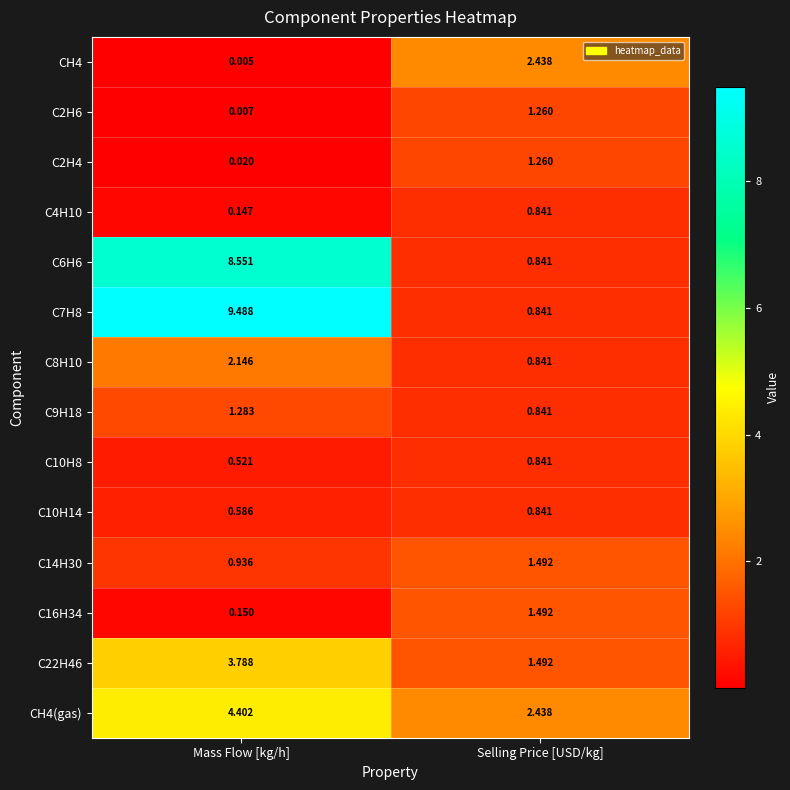

How many data points does each series have?

2